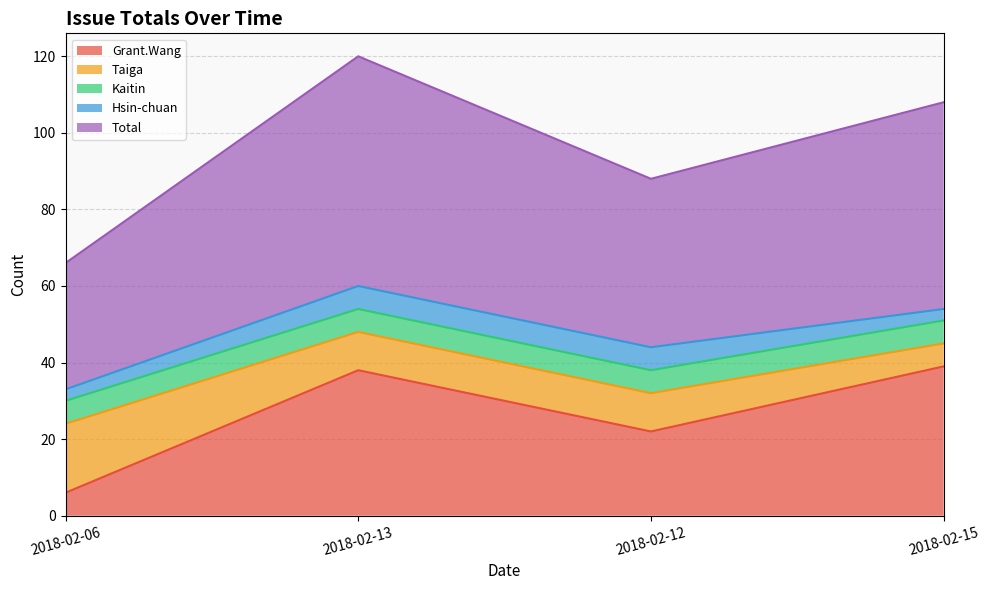

True or false: Grant.Wang and Hsin-chuan cross at least once.

False